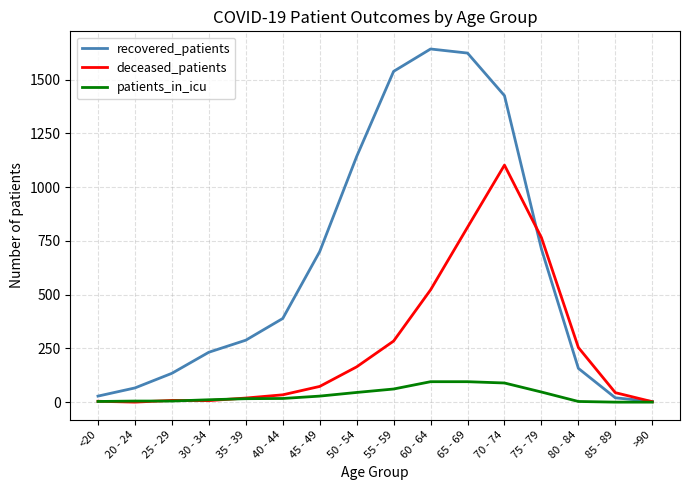

What is the maximum value shown in the chart?

1642